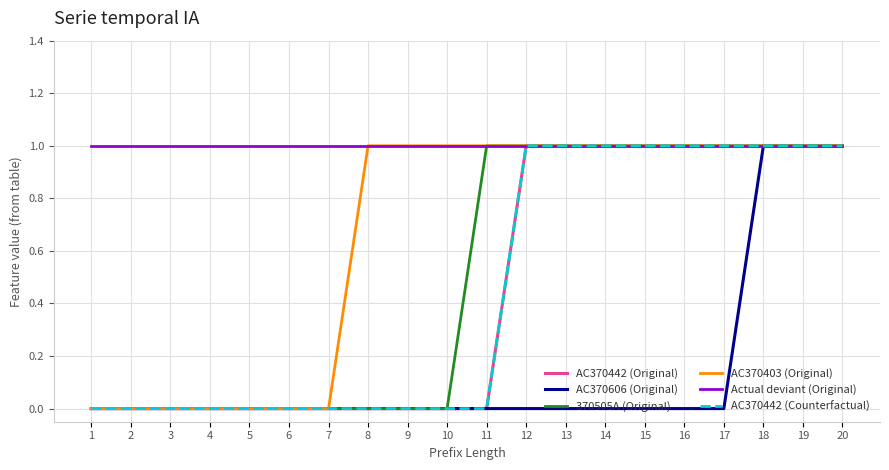

How many positive values does the 370505A (Original) series have?

10